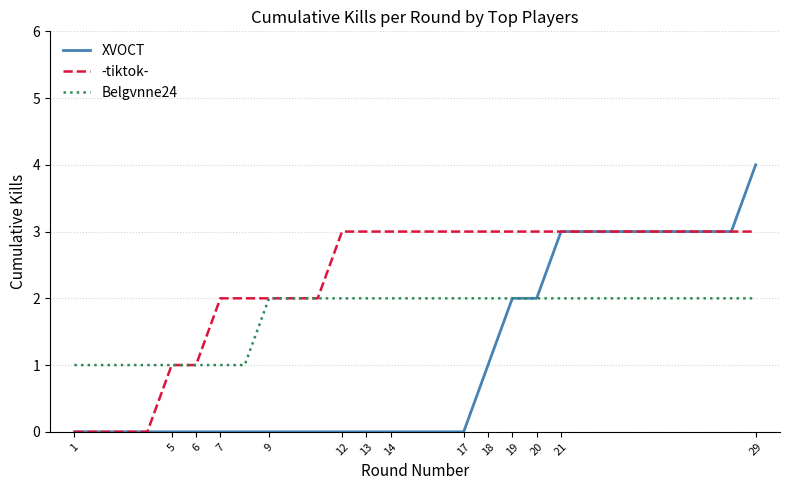

Which series has the largest total across all categories?

-tiktok-